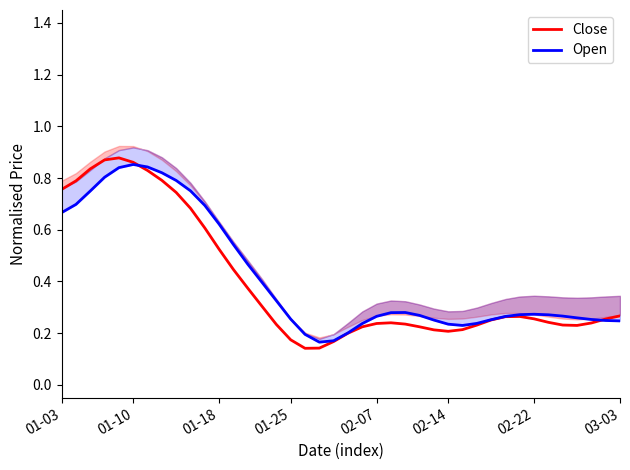

True or false: Close has a value of 0.4 at 01-10.

False